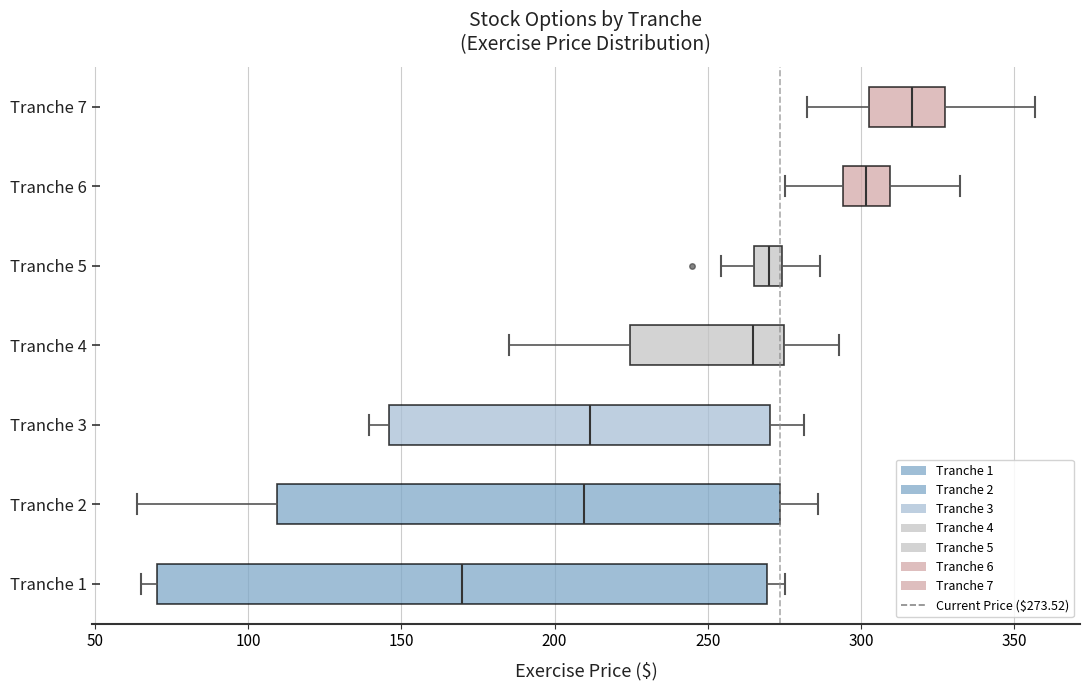

Which box is the widest, from its left edge to its right edge?

Tranche 1